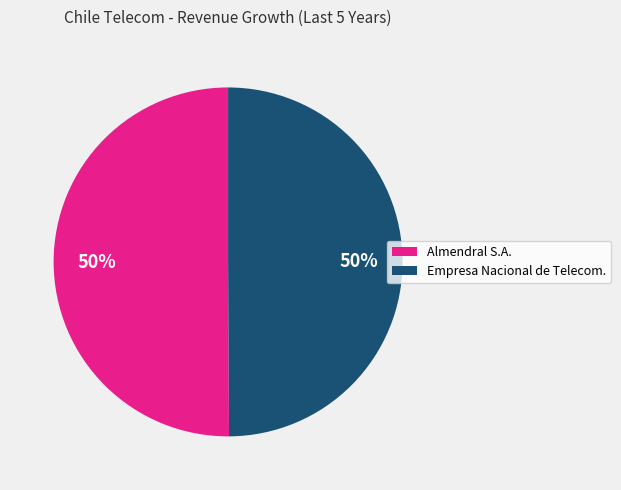

To the nearest percent, what is the average slice percentage?

50%